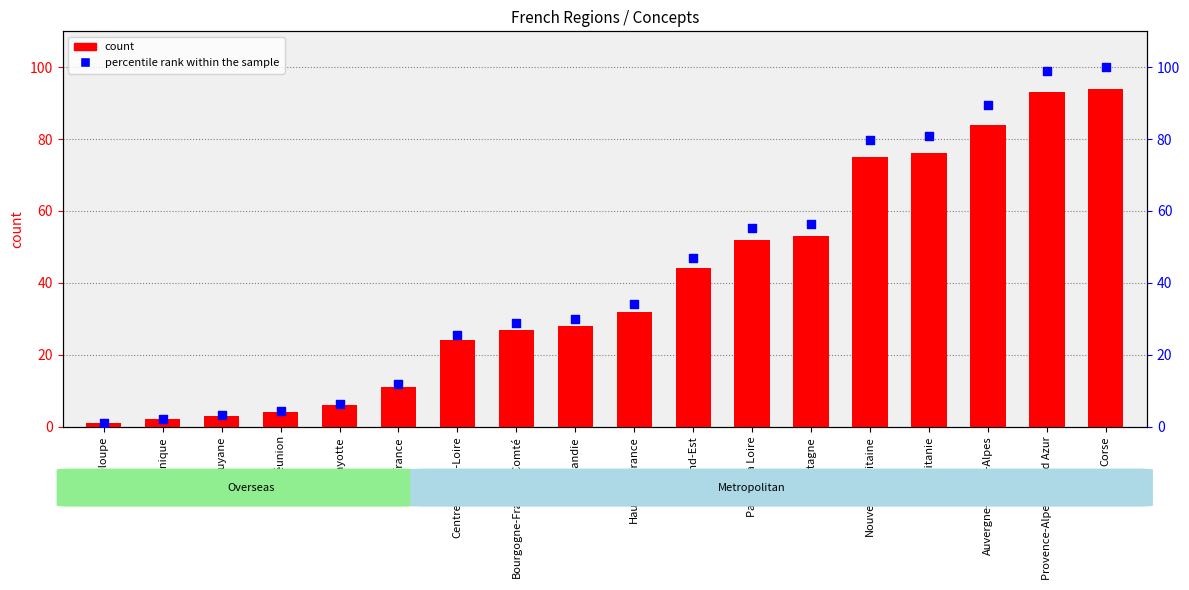

Is the value of count at Auvergne-Rhône-Alpes greater than the value of percentile rank within the sample at Corse?

No